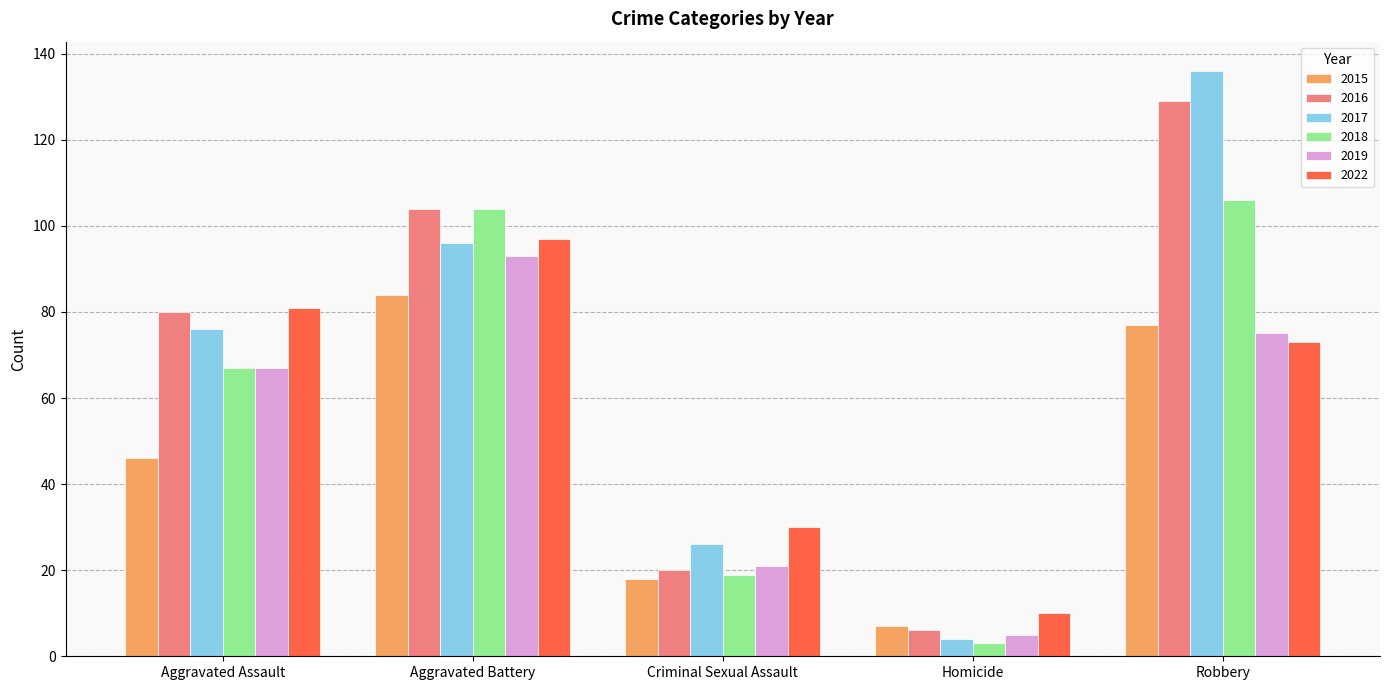

Which series has the largest range (max minus min)?

2017